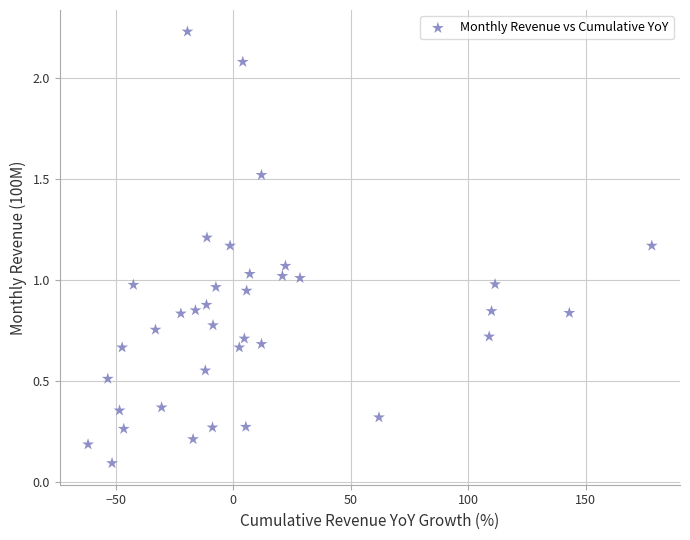

What is the range of X values (max minus min)?

239.9